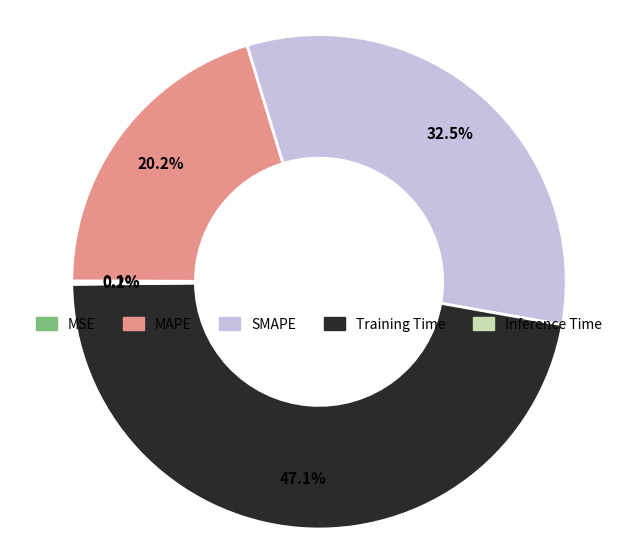

Between SMAPE and MAPE, which is larger?

SMAPE